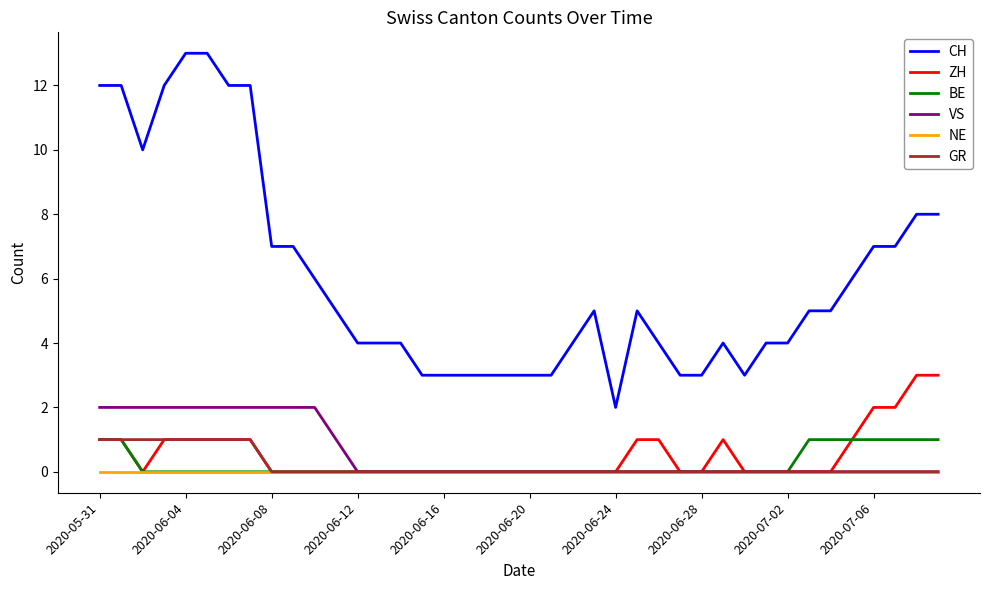

Which series has the largest total across all categories?

CH